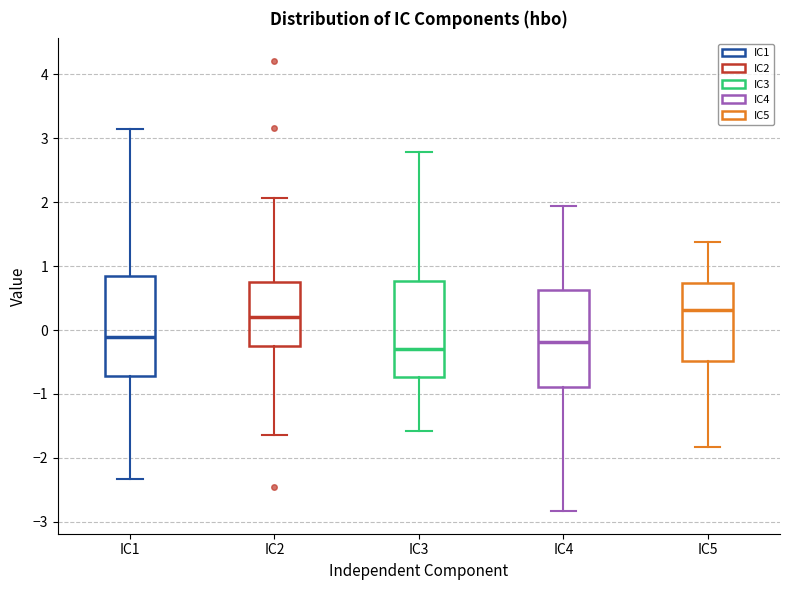

Where is the lower edge of the box for IC3 on the y-axis? The values are not printed on the chart, so give them approximately, as read against the axis.

-0.7